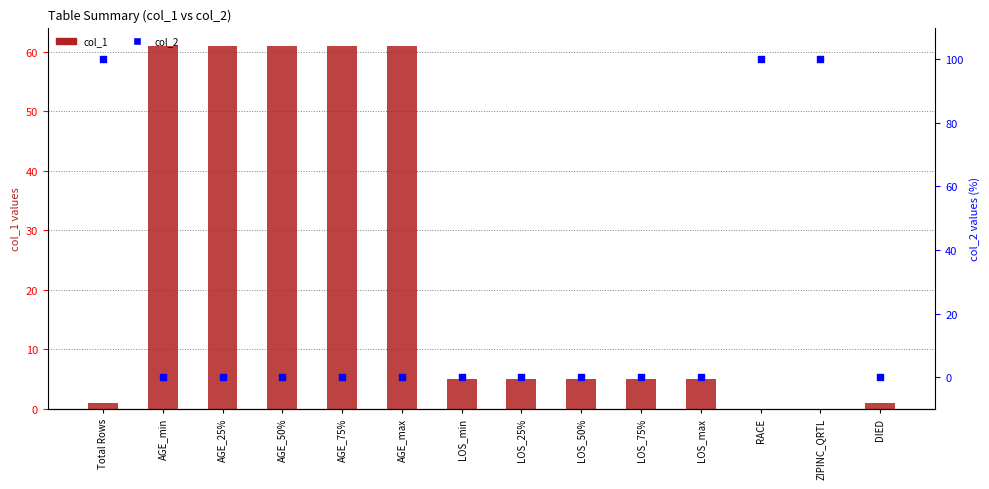

At how many categories does at least one series exceed 50?

8